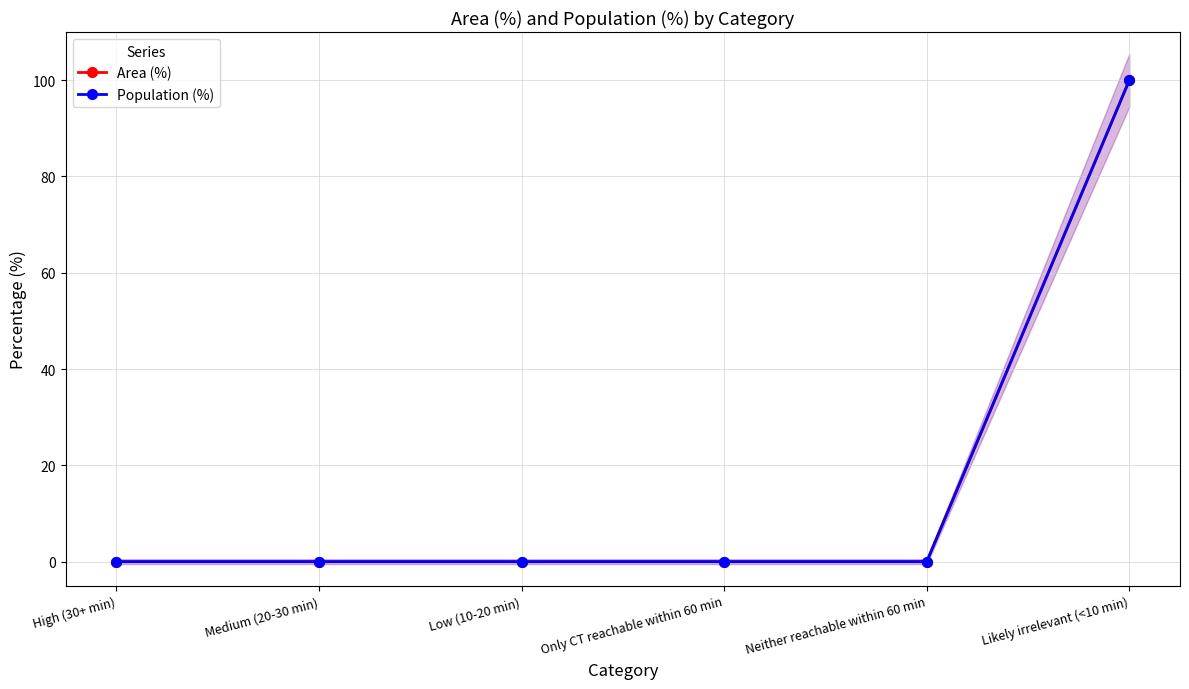

At which category is the sum across all series the highest?

Likely irrelevant (<10 min)